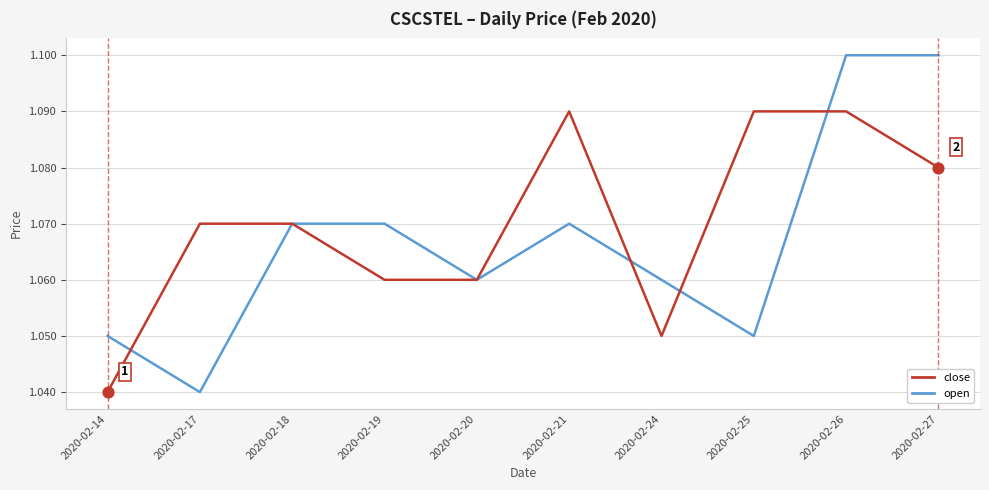

Which series has the largest total across all categories?

close